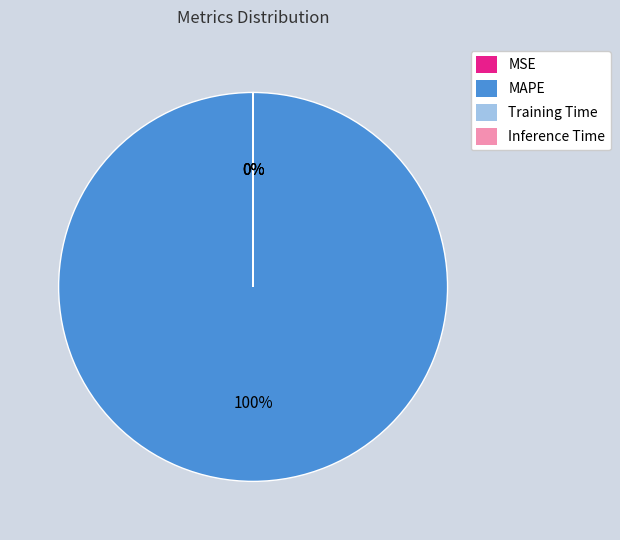

True or false: MAPE accounts for 100% of the total.

True